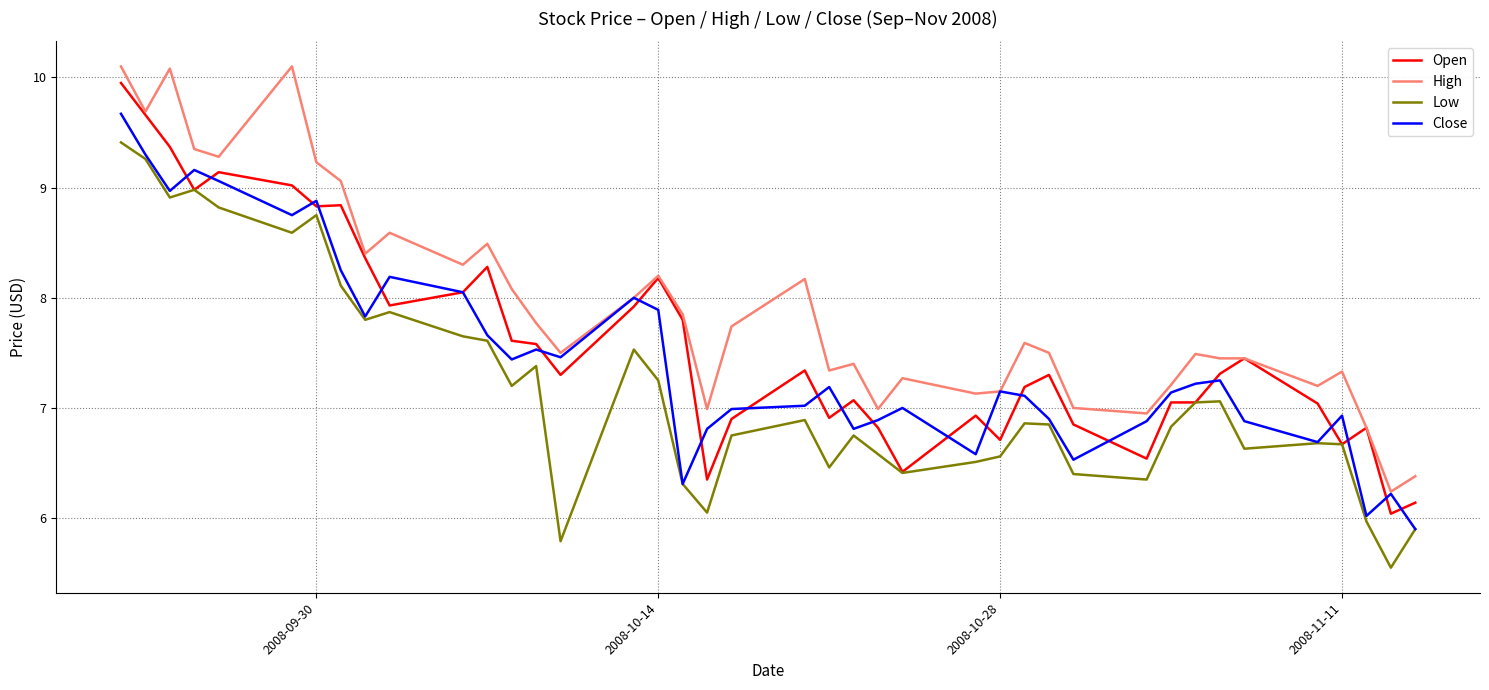

What is the sum of all Low values?

287.0